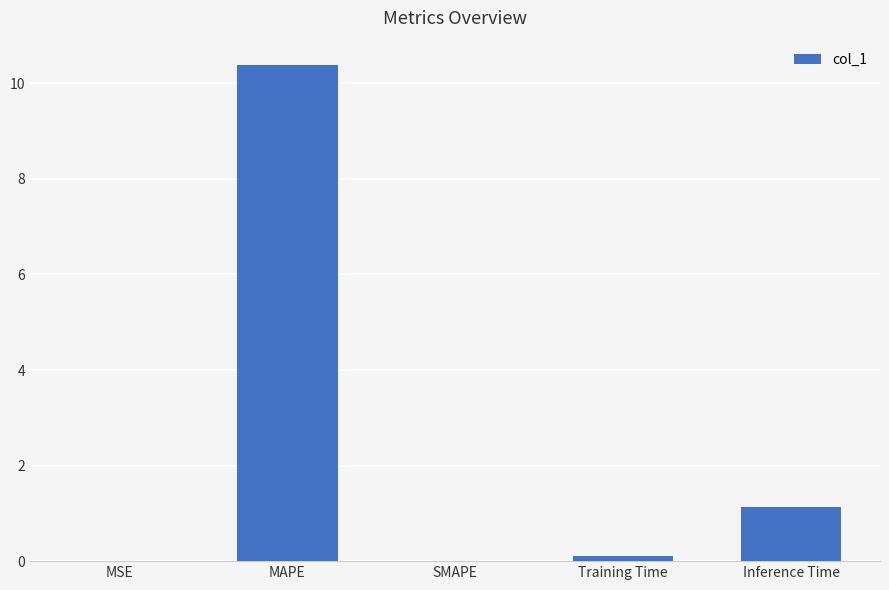

Is it true that the value at MSE is 0.0?

True